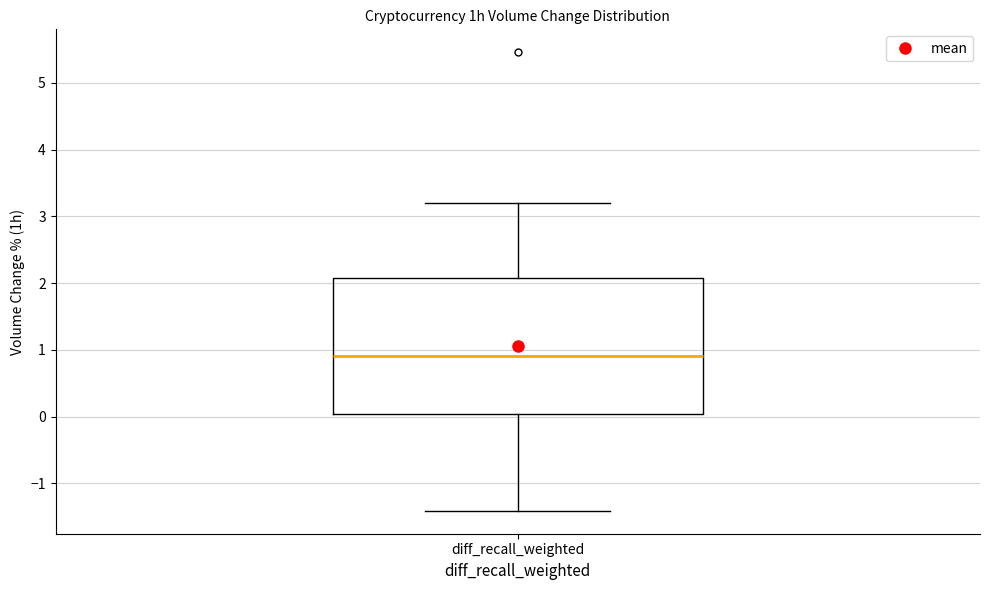

Transcribe this box plot: give where the median line is, the range the box spans, and where the two whiskers end, as read against the y-axis. The values are not printed on the chart, so give them approximately, as read against the axis.

median 0.9, box 0.0 to 2.1, whiskers -1.4 to 3.2